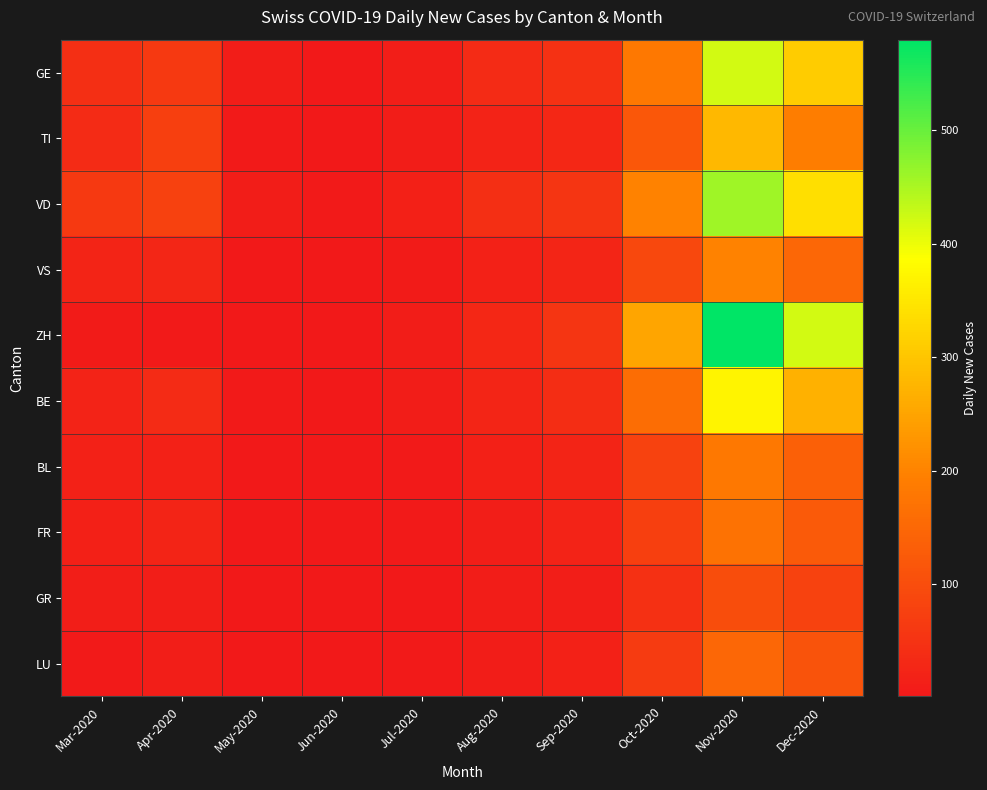

Count the number of data series in this chart.

10